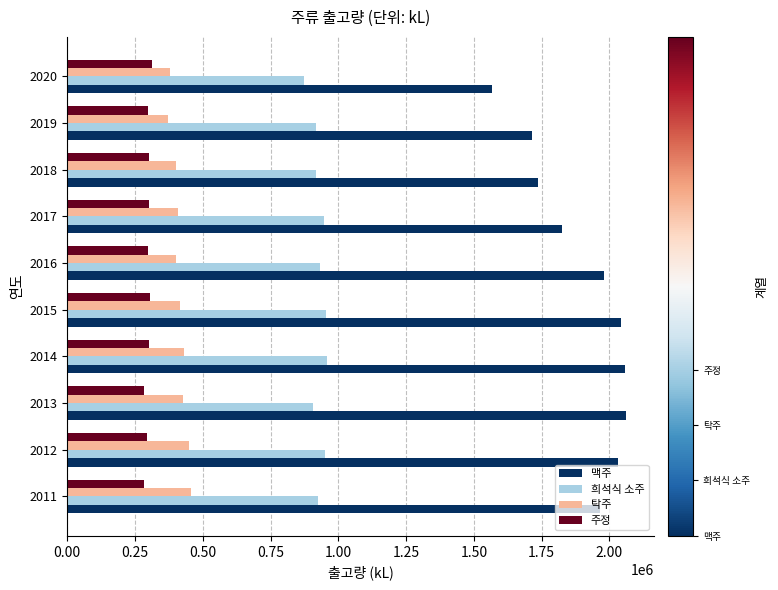

What is the difference between the second highest and minimum values in the 희석식 소주 series?

80970